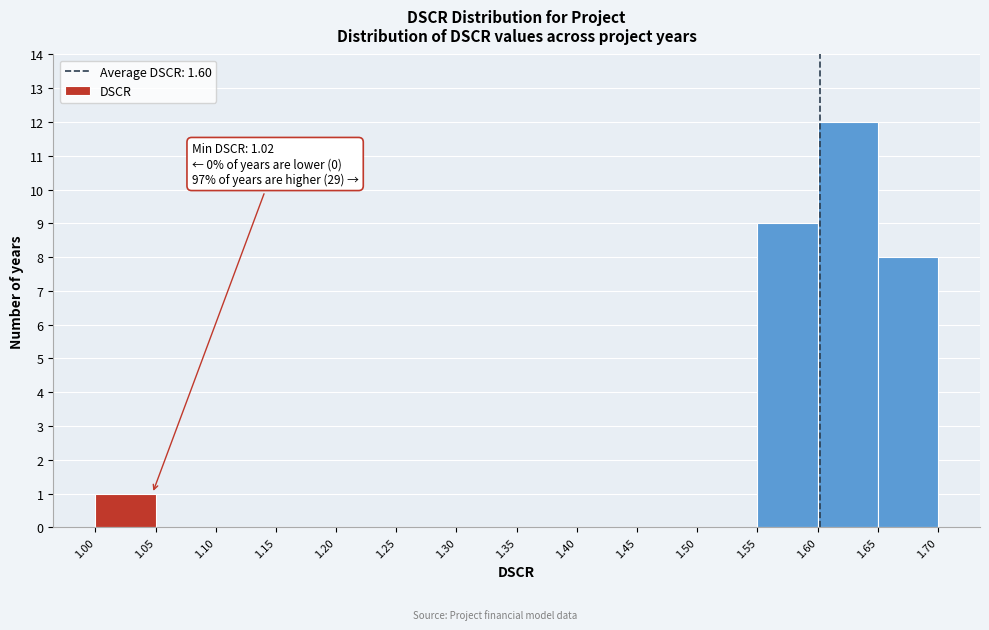

Which range on the x-axis has the tallest bar?

1.60 to 1.65